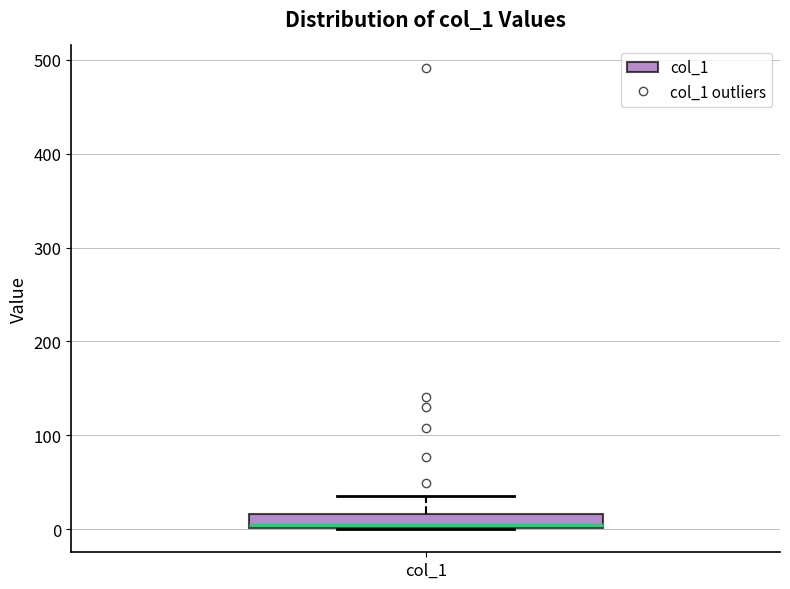

Where is the lower edge of the box for col_1 on the y-axis? The values are not printed on the chart, so give them approximately, as read against the axis.

0